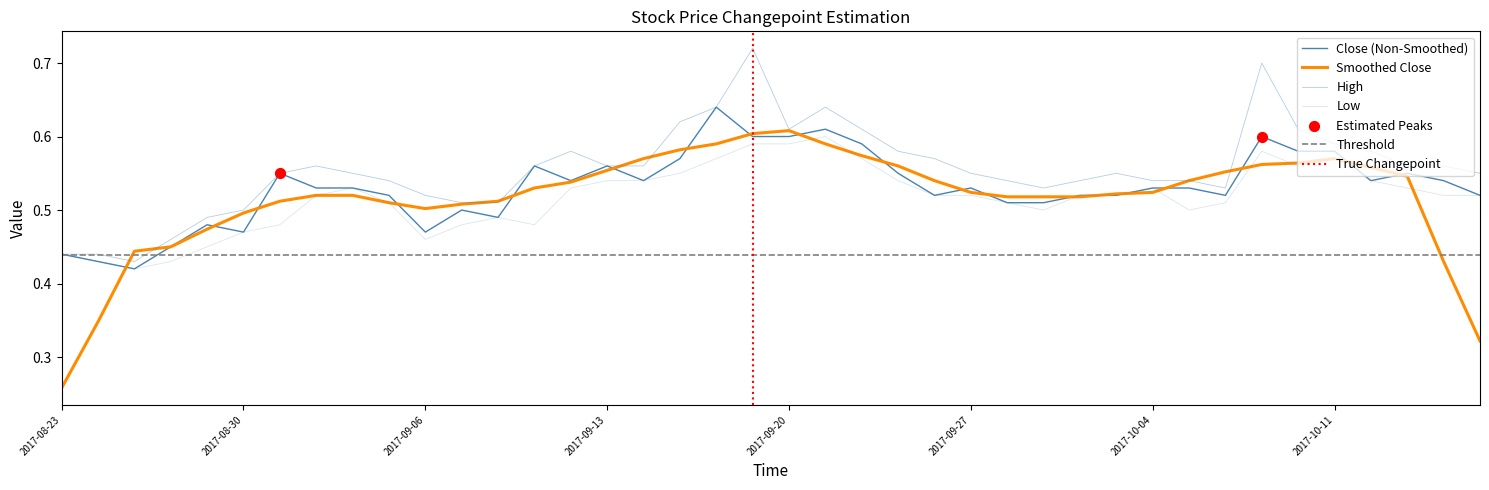

At how many categories does at least one series exceed 0?

40